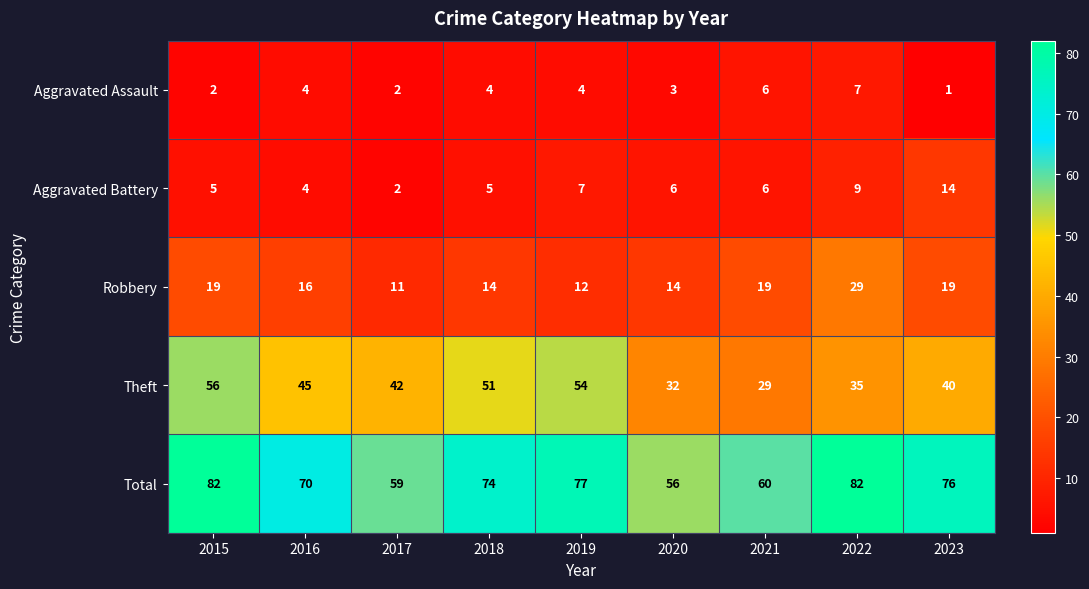

At which label is Aggravated Battery closest to 8?

2019